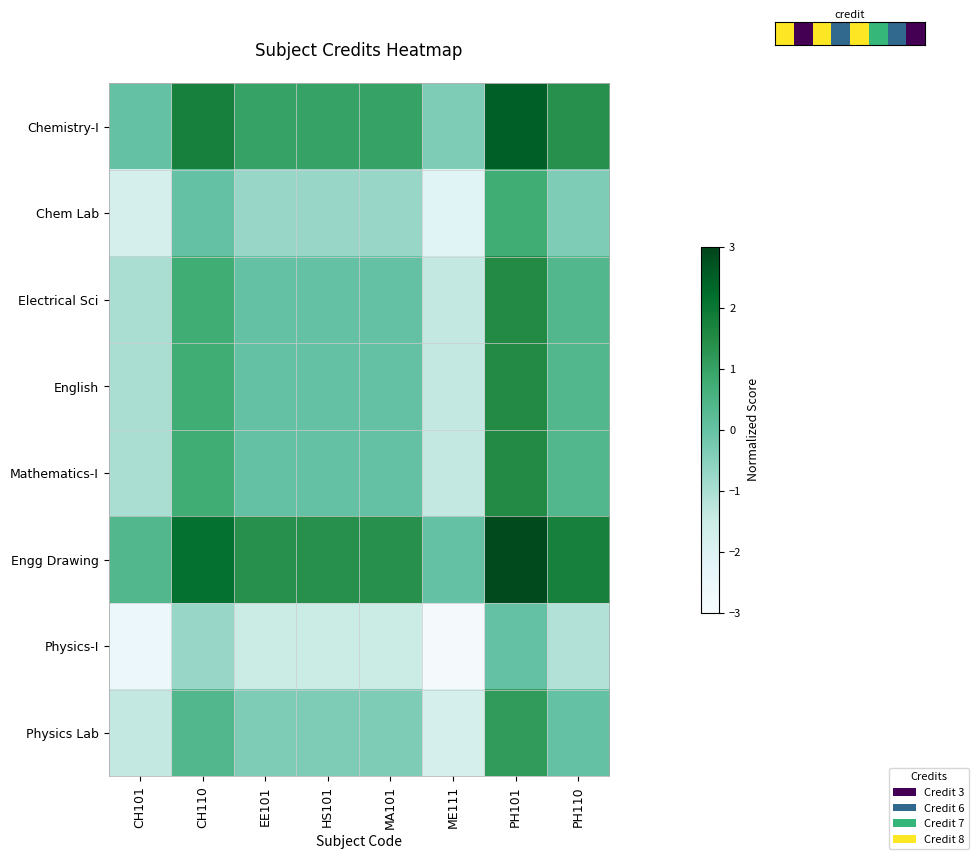

Which label corresponds to the smallest value in the chart?

ME111